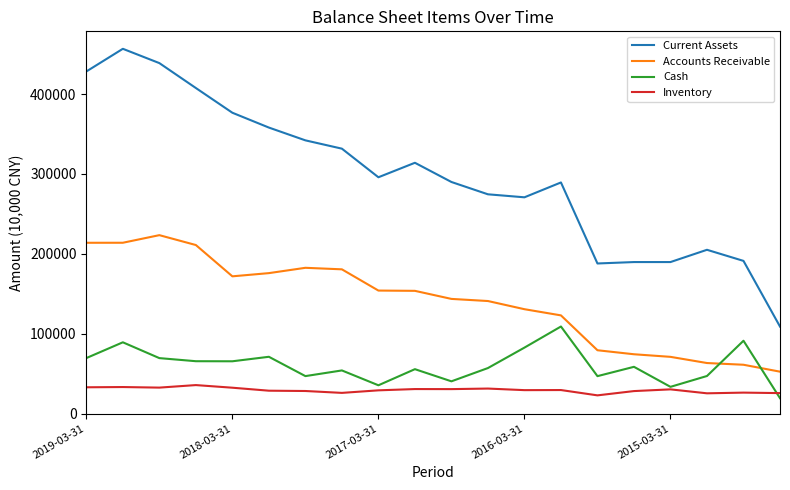

True or false: Cash and Inventory cross at least once.

True